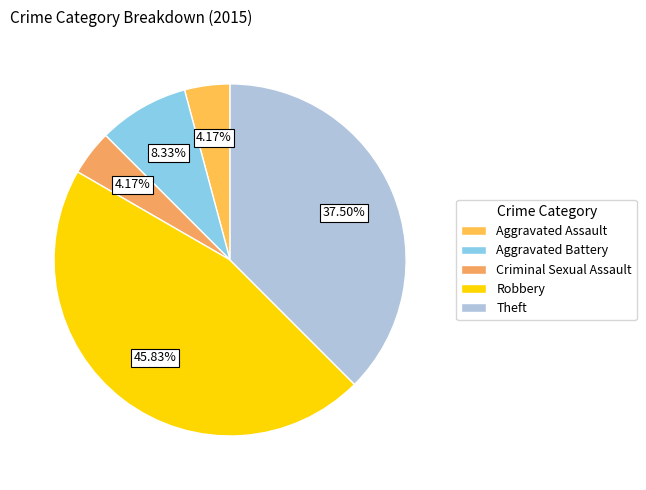

To the nearest percent, what portion does Robbery represent?

46%